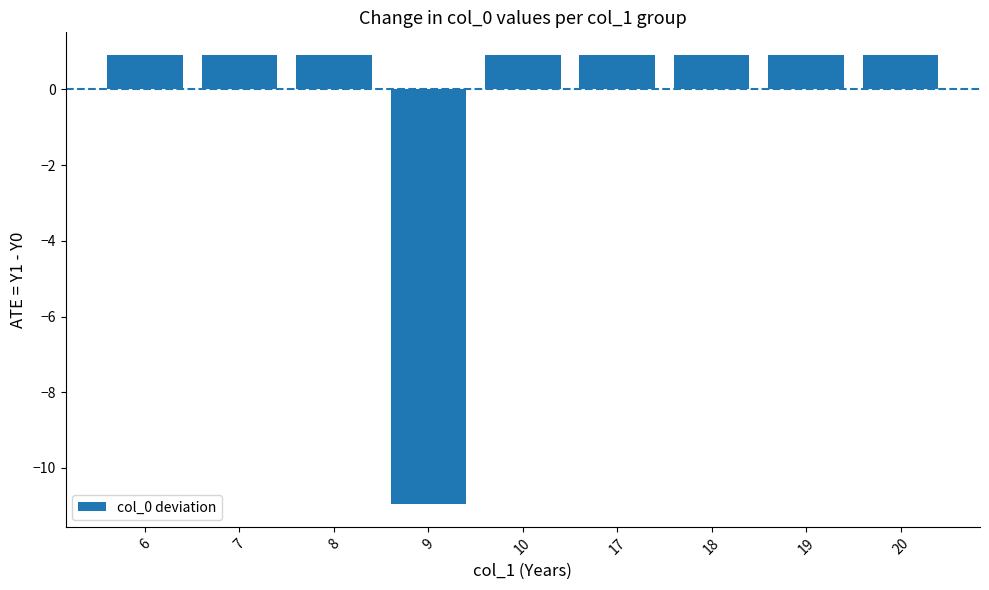

What is the sum of all values?

-3.7